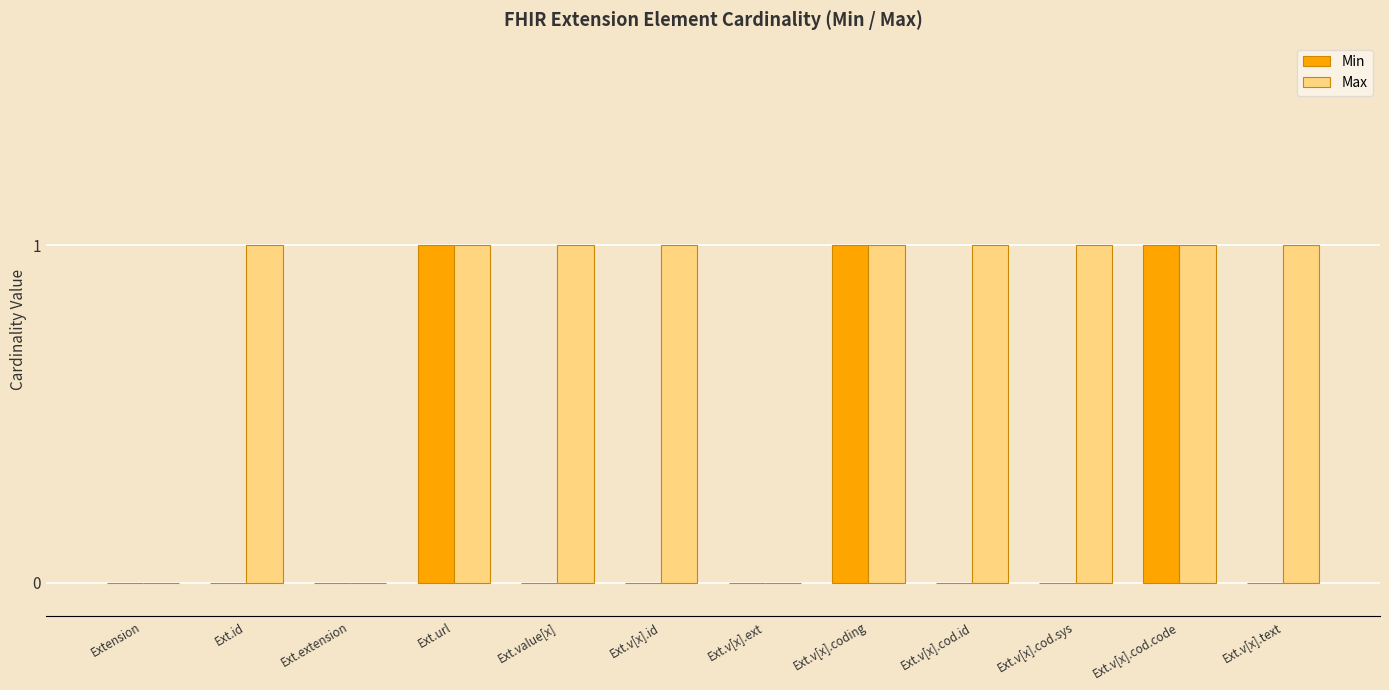

Which series has the largest total across all categories?

Max